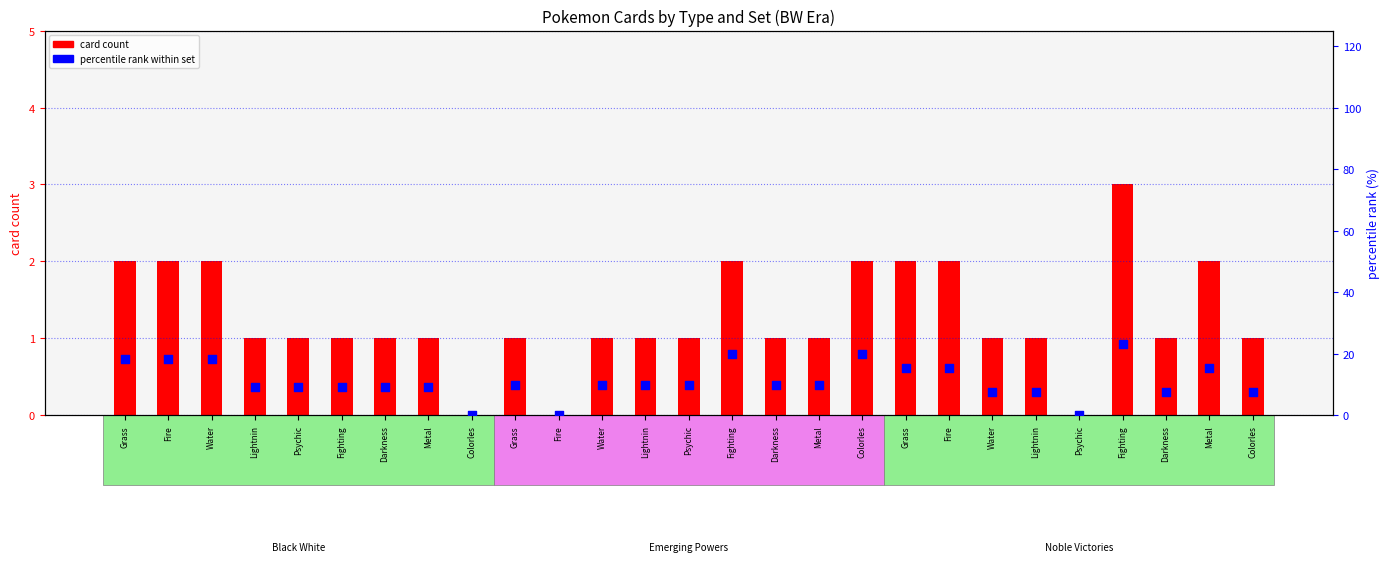

At which category is the sum across all series the highest?

Fighting